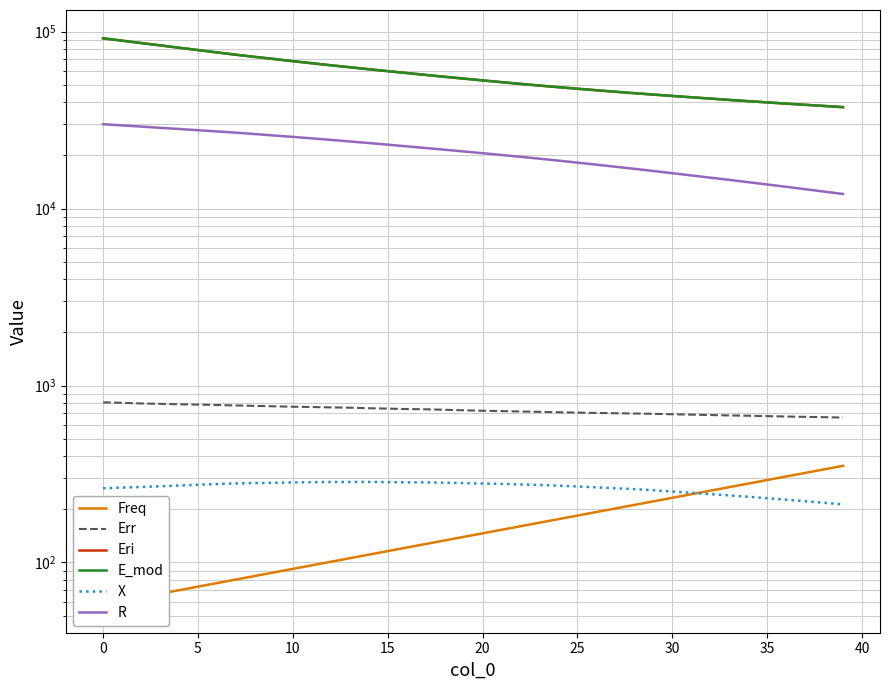

What is the smallest value displayed?

57.9